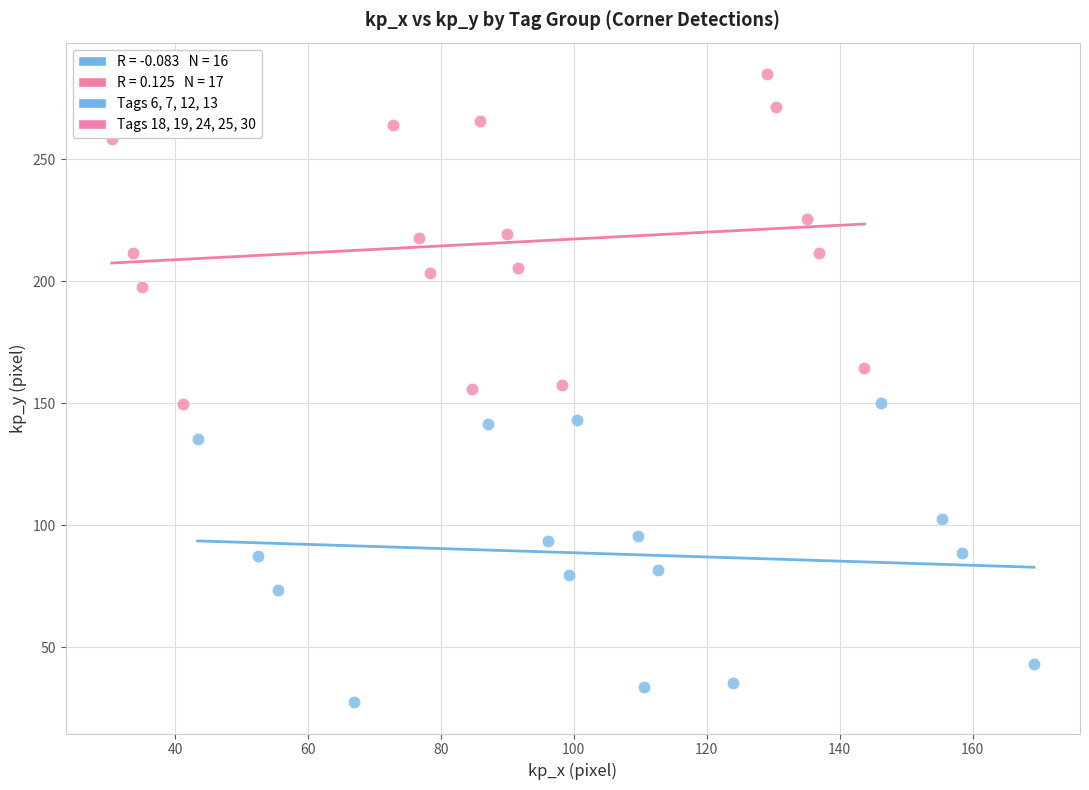

Which series contains the highest Y value?

Tags 18, 19, 24, 25, 30